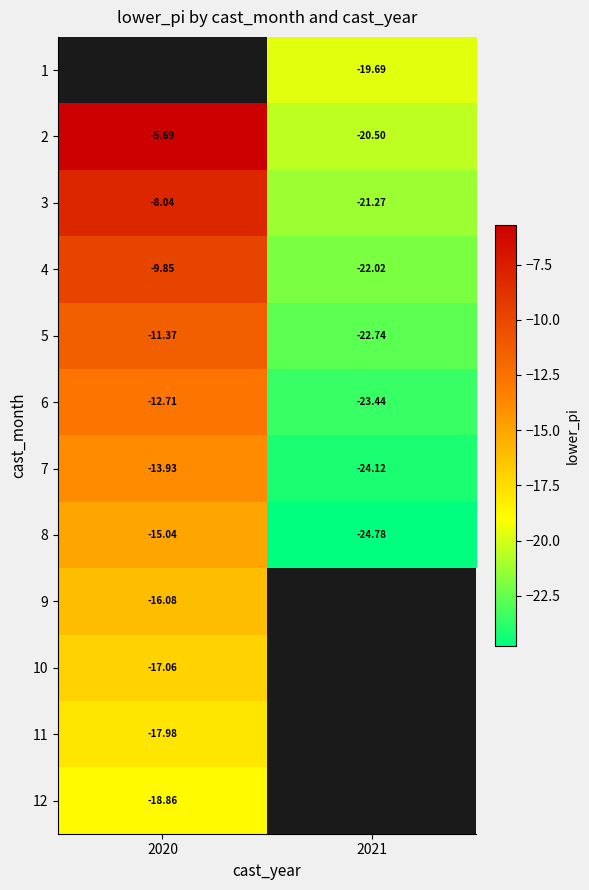

How many distinct data groups are displayed?

12